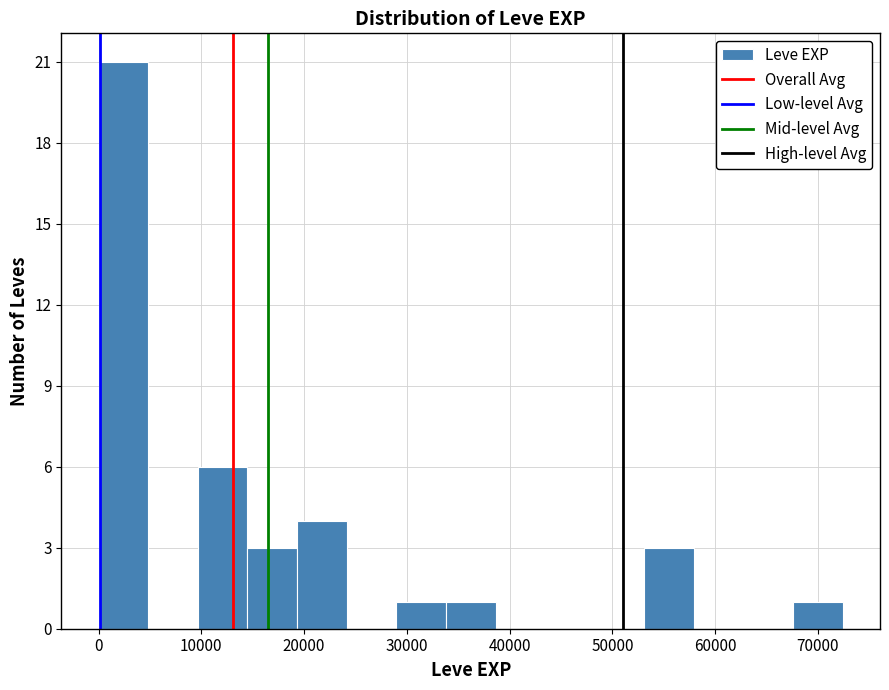

Over which range of the x-axis is the bar tallest?

0 to 5000